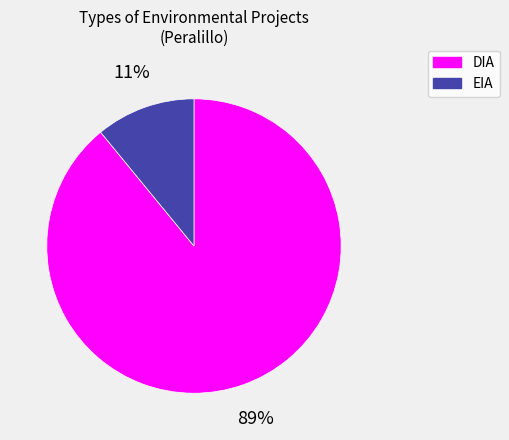

Is it true that EIA is 2% of the pie?

False